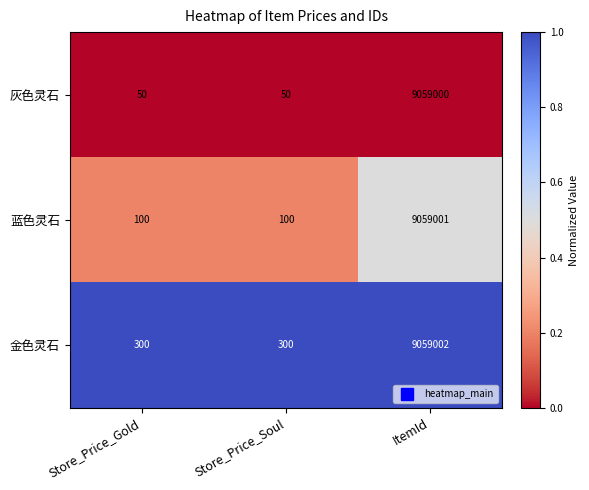

True or false: 蓝色灵石 has a value of 100 at Store_Price_Gold.

True